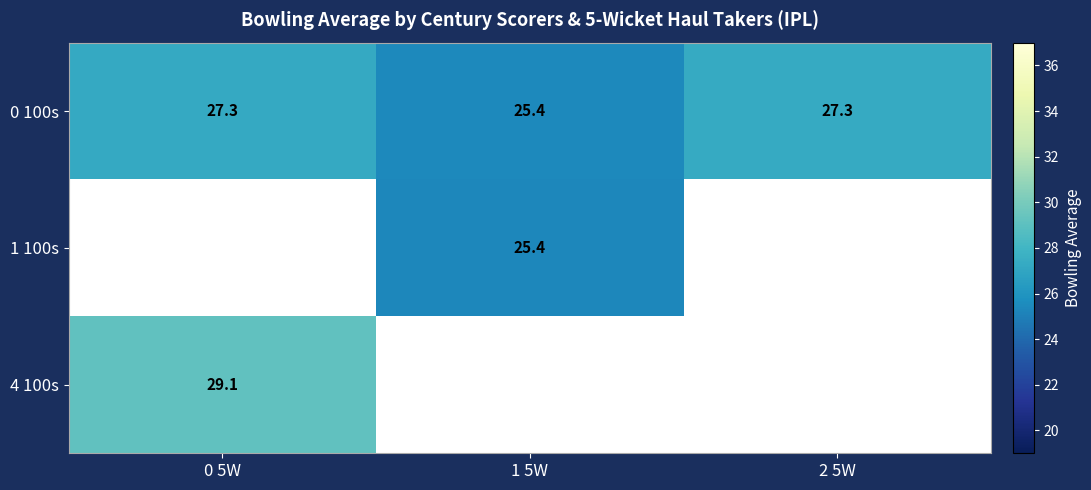

Is the value of 4 100s at 0 5W greater than the value of 0 100s at 0 5W?

Yes